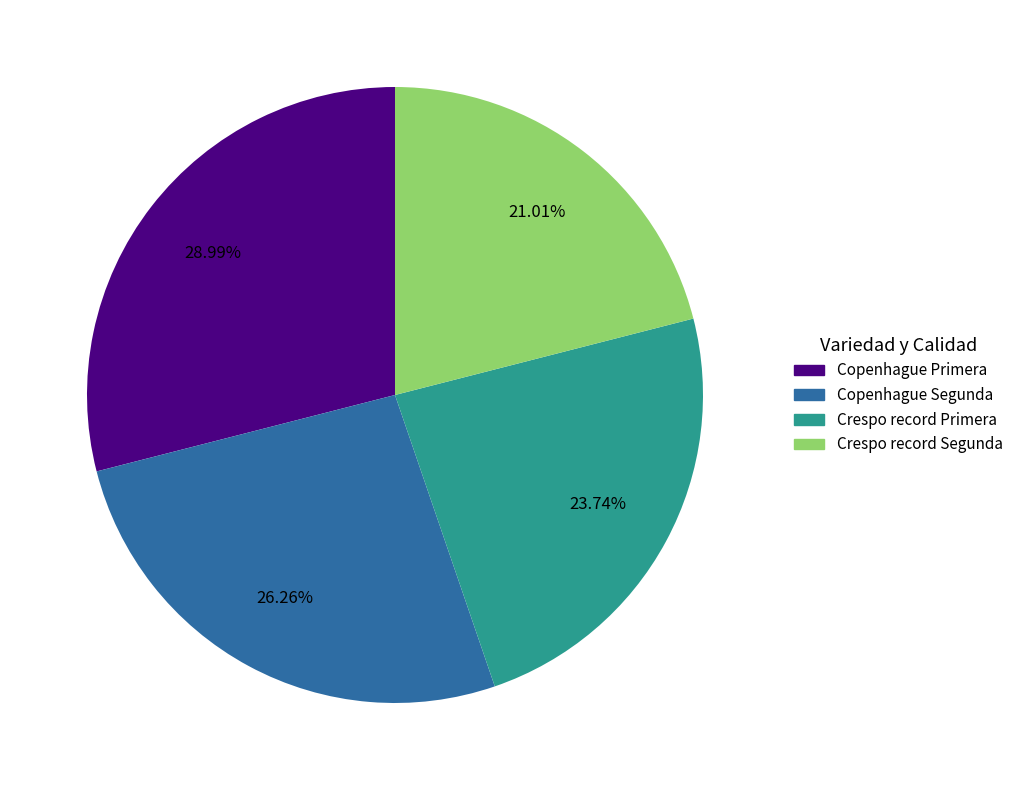

How many slices are in this pie chart?

4